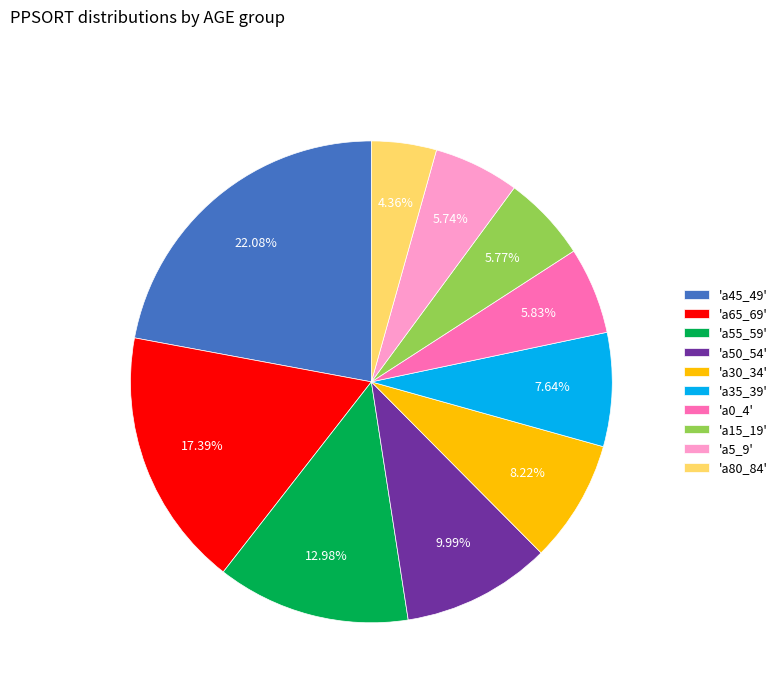

What is the ratio of the value at 'a50_54' to the value at 'a65_69'?

0.6